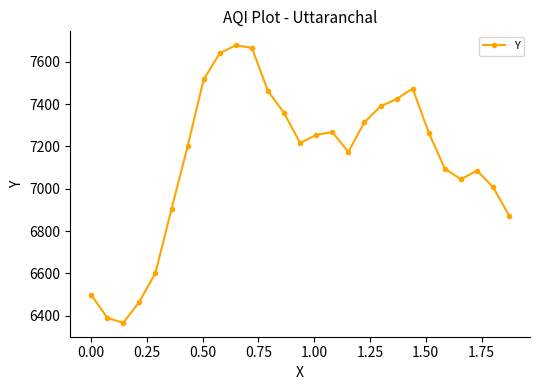

What is the smallest value displayed?

6366.7